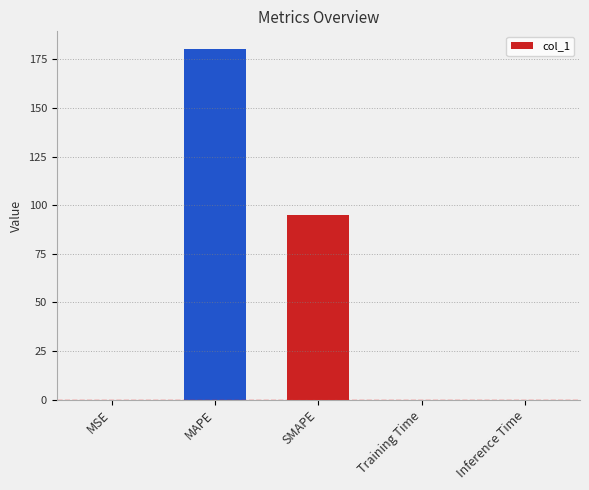

What is the sum of all values?

275.3